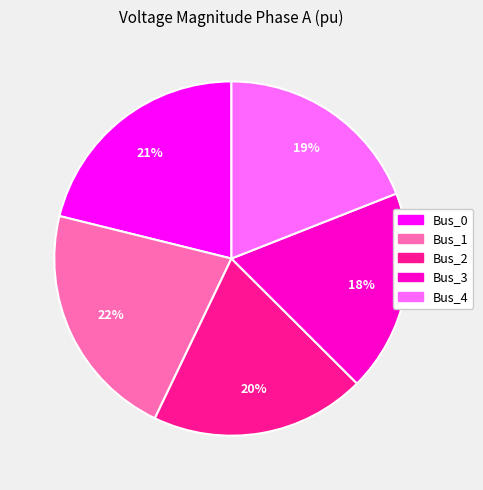

Is Bus_0 the majority of the pie?

No